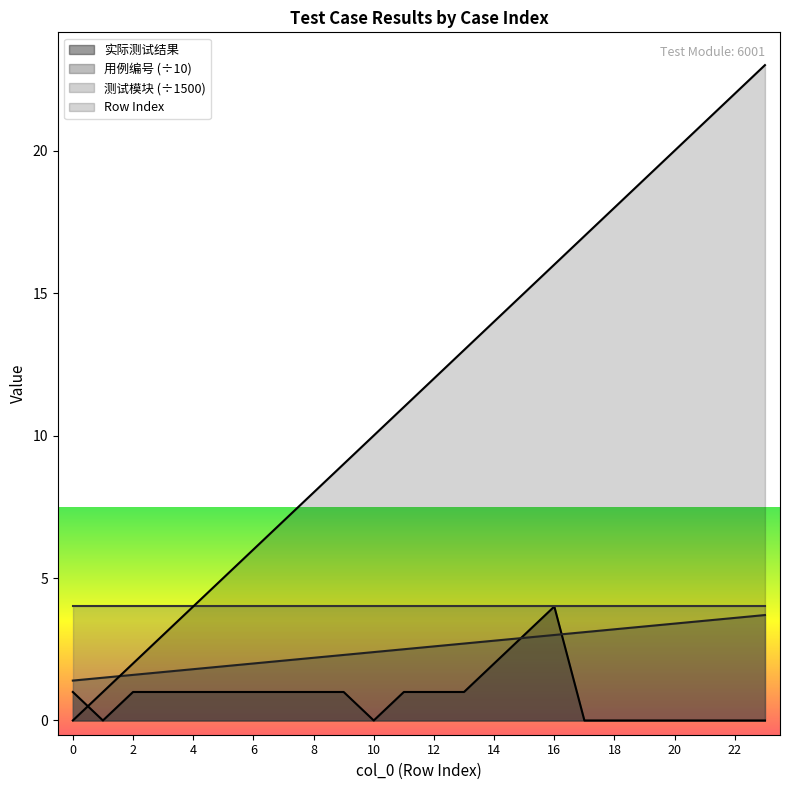

True or false: 实际测试结果 and Row Index cross at least once.

True